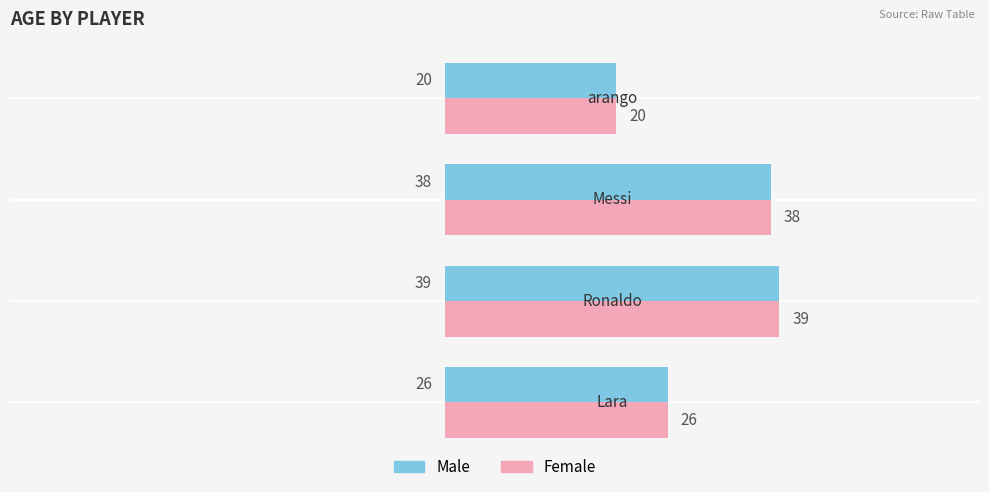

At how many categories does at least one series exceed 25?

3